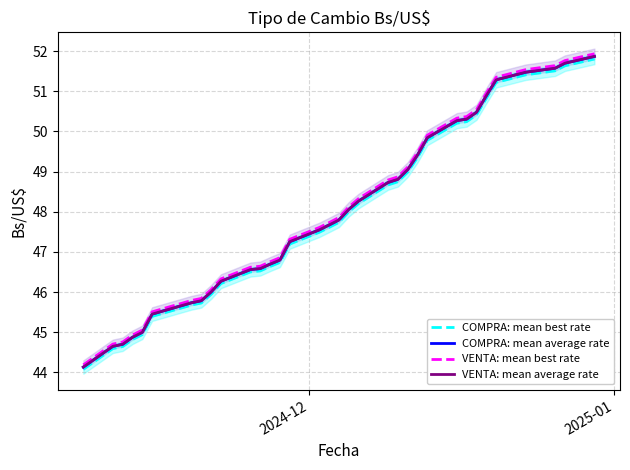

How many lines are shown in the chart?

4